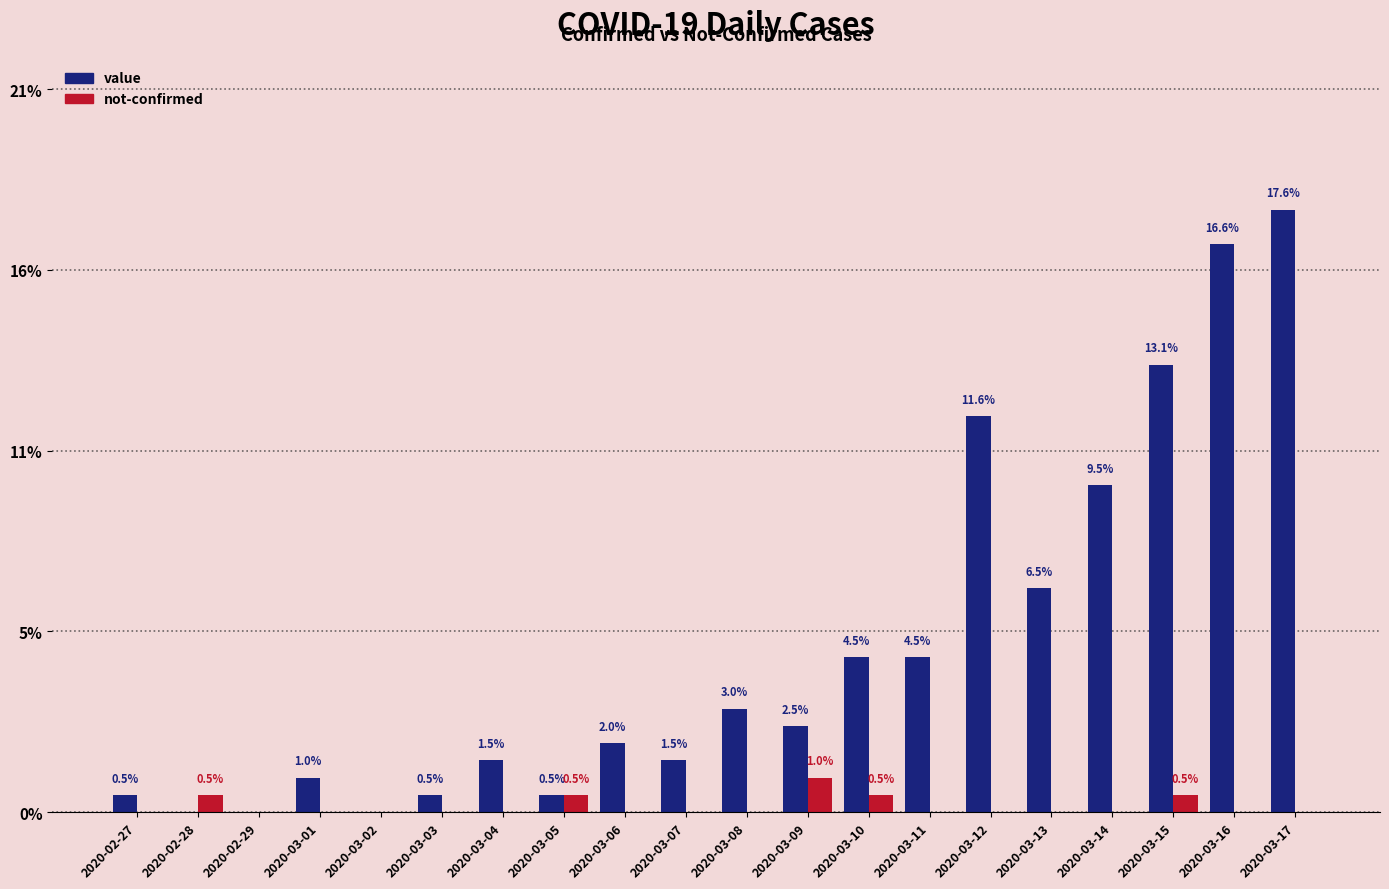

Which category has the highest value in the value series?

2020-03-17